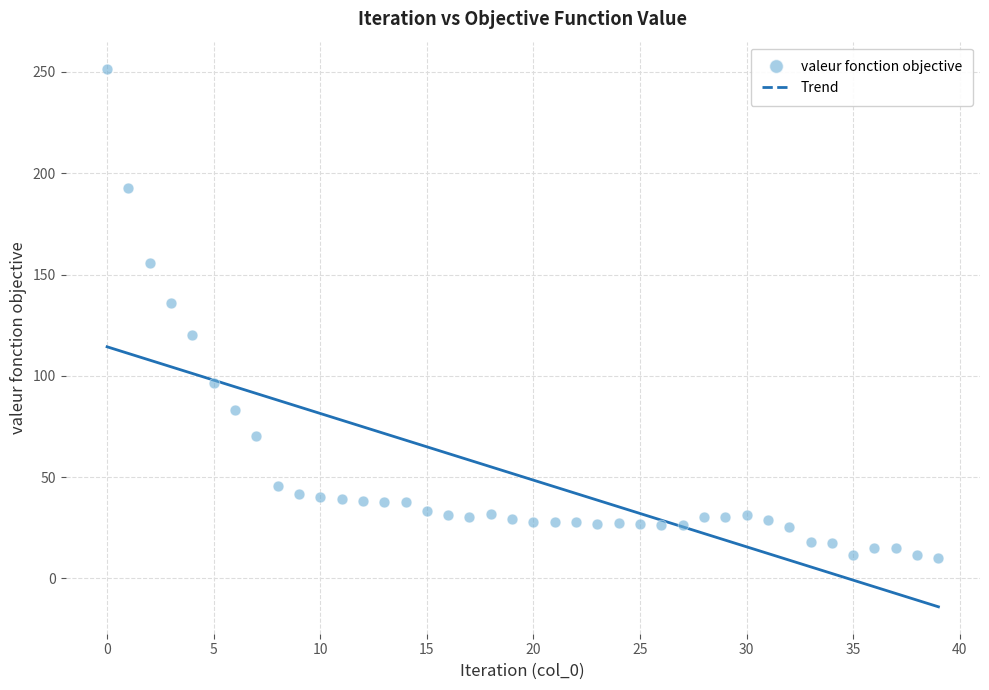

What Y value in the scatter plot is closest to 130?

135.8